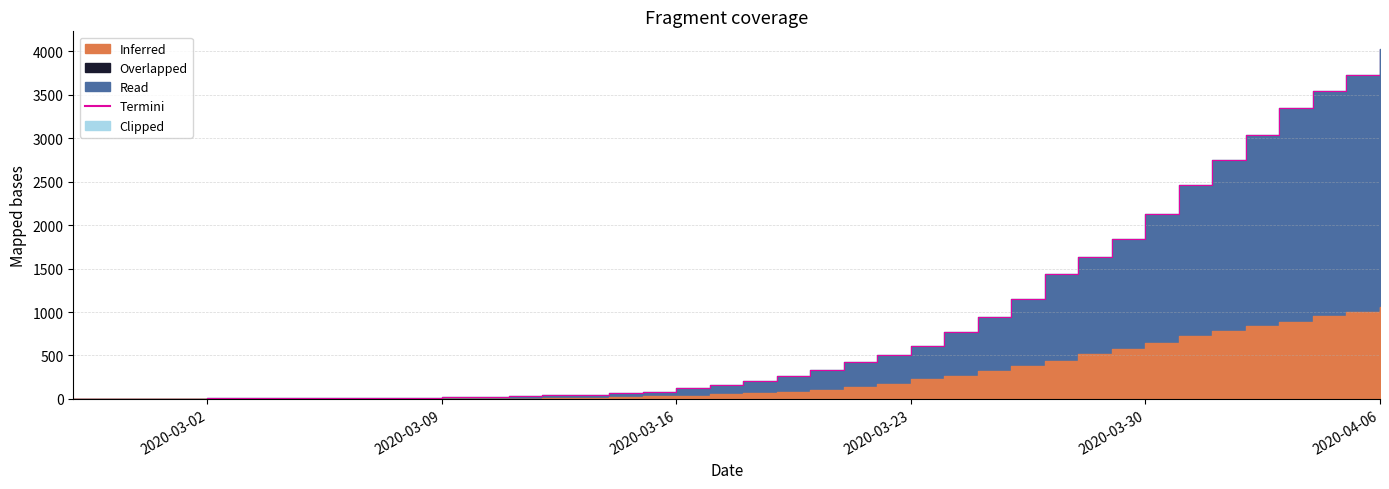

What is the minimum value shown in the chart?

3